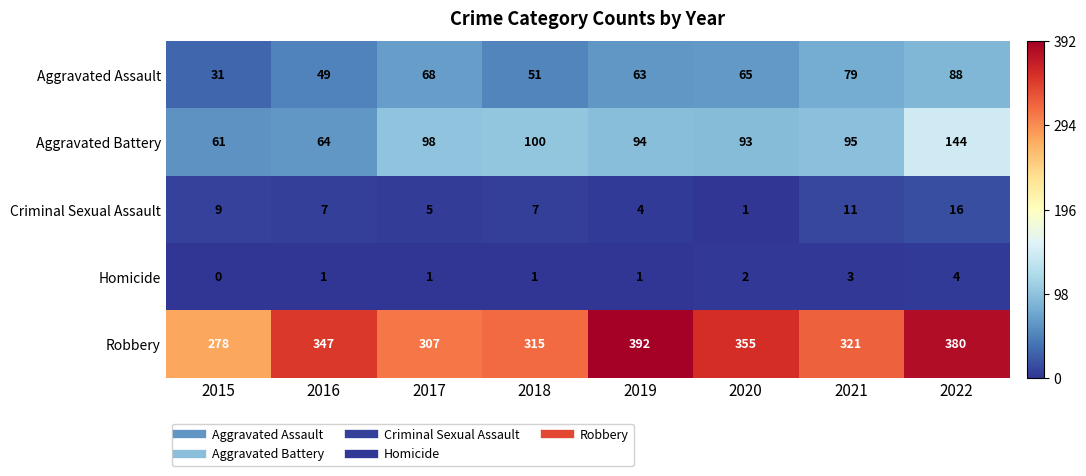

How many data points does each series have?

8